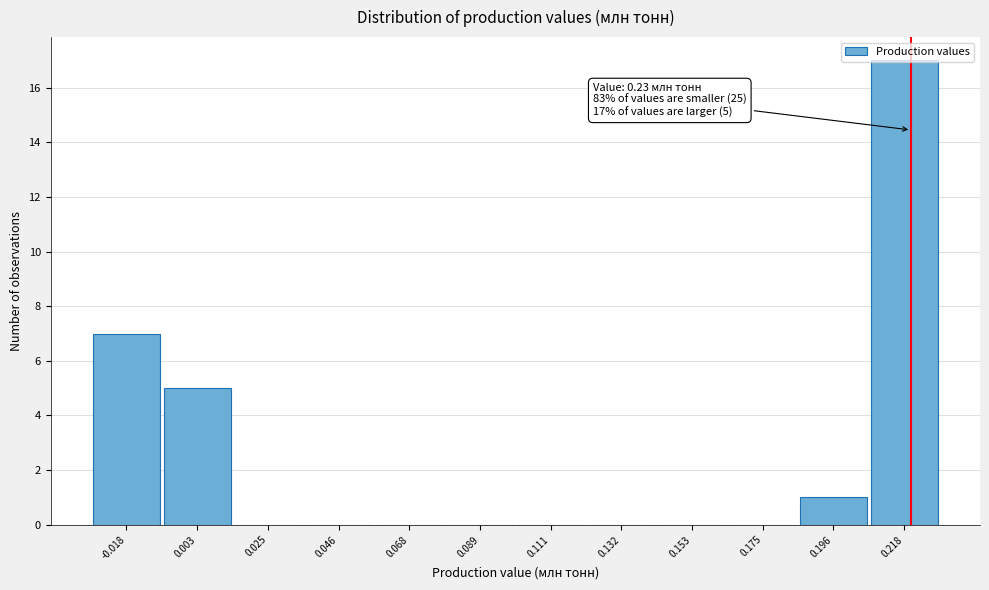

What is the greatest value displayed?

17